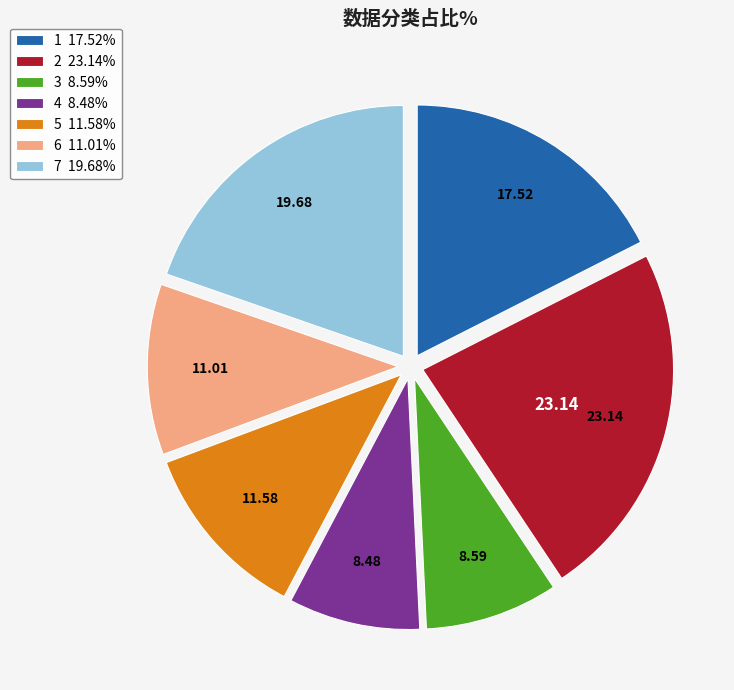

Combined, do 6 and 2 account for over 50%?

No